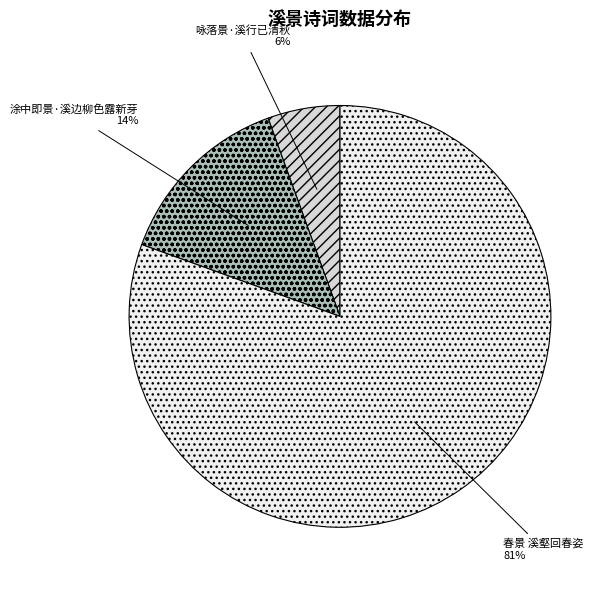

Do 春景 溪壑回春姿 and 咏落景·溪行已清秋 together represent more than half of the pie?

Yes